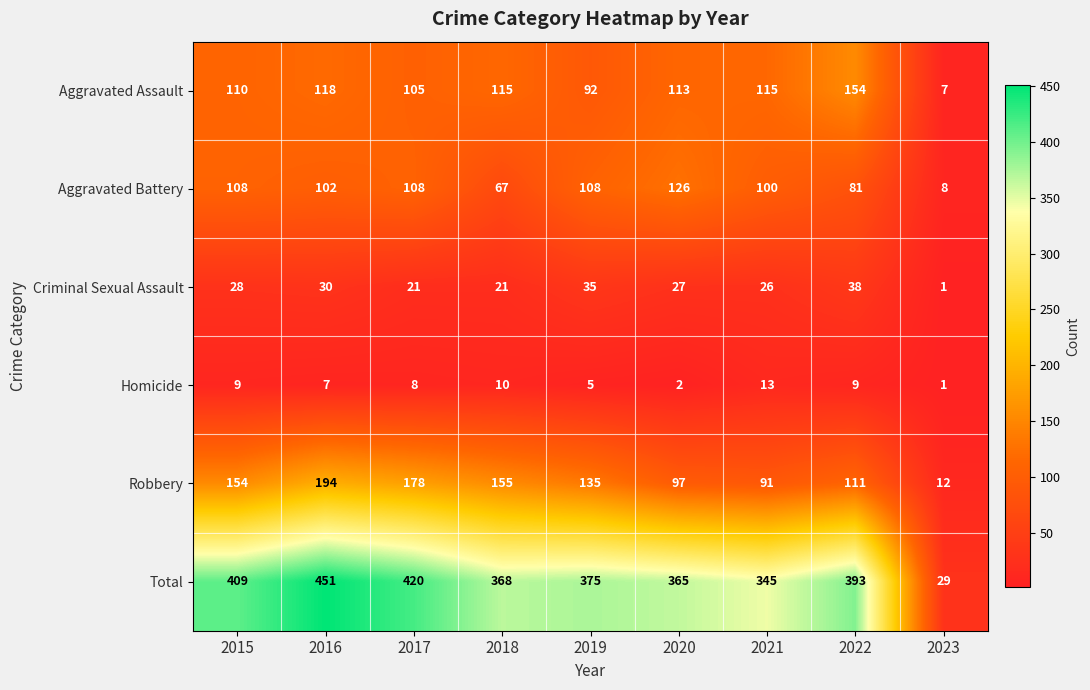

What is the average value of the Homicide series?

7